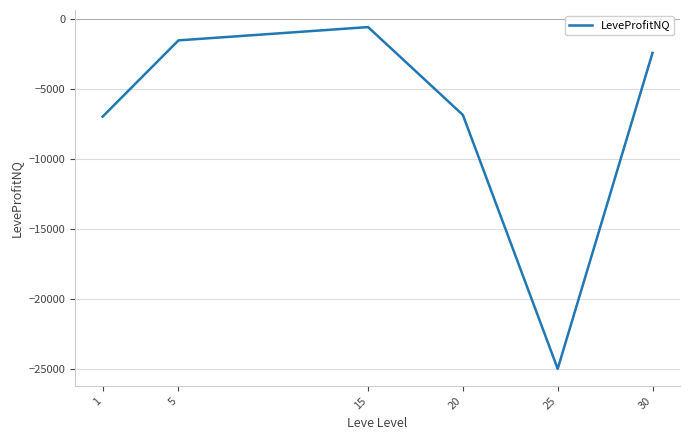

Where does the data first go above -2420?

5